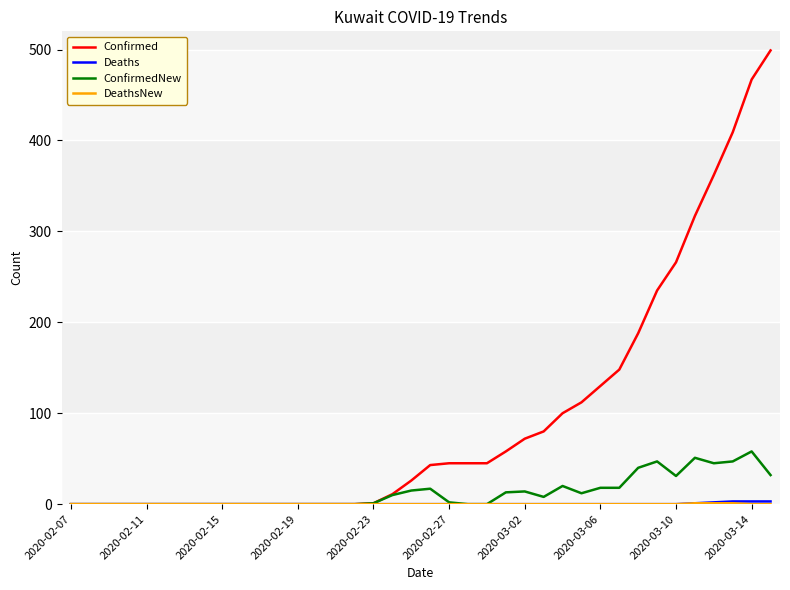

Which series has the largest range (max minus min)?

Confirmed